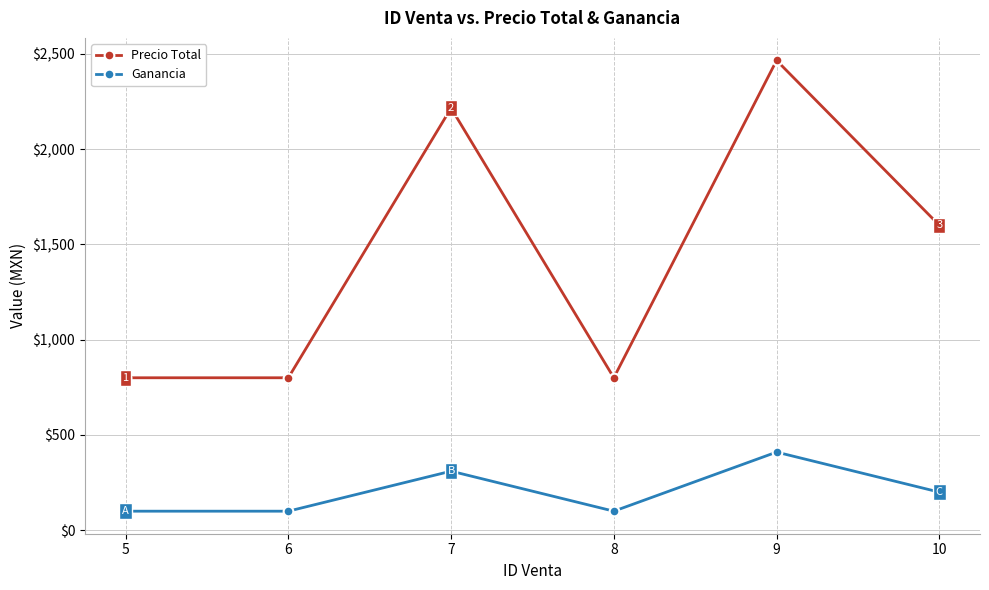

True or false: Ganancia has more than 2 interior local peaks.

False